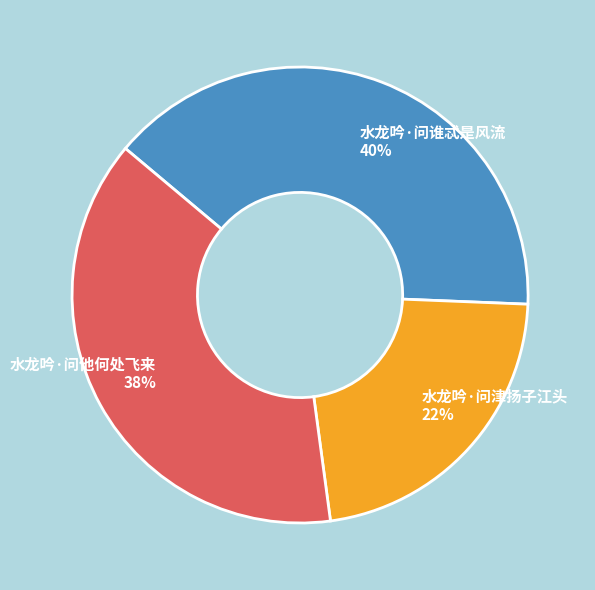

What is the smallest slice in the pie chart?

水龙吟·问津扬子江头